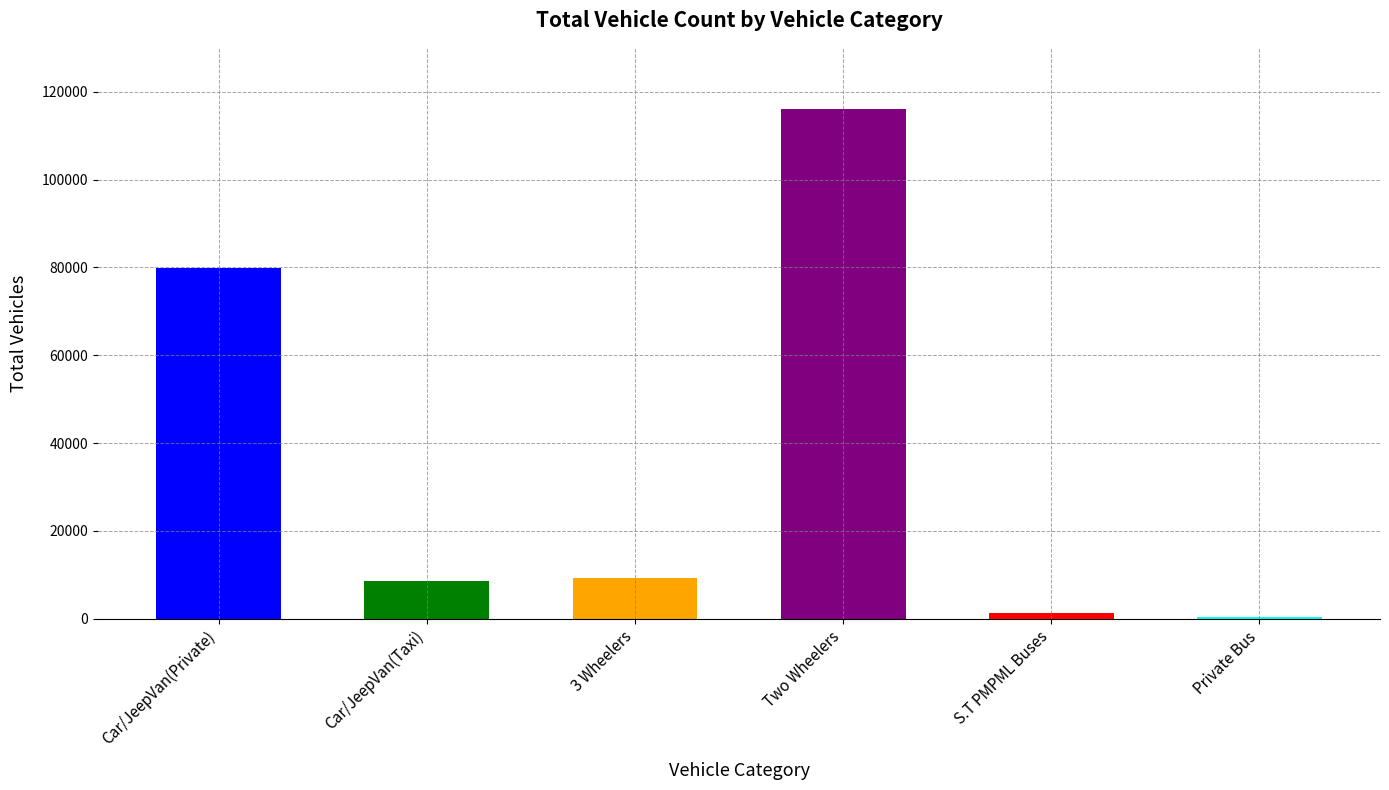

What value does the data have at 3 Wheelers, to the nearest 100?

9400